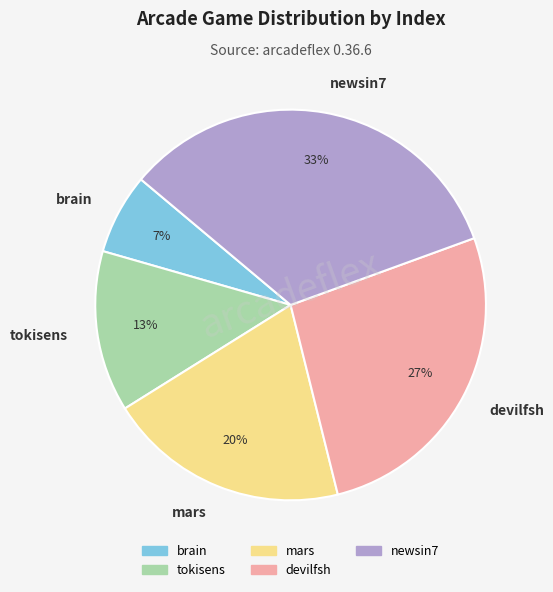

To the nearest percent, what is the combined percentage of tokisens and devilfsh?

40%